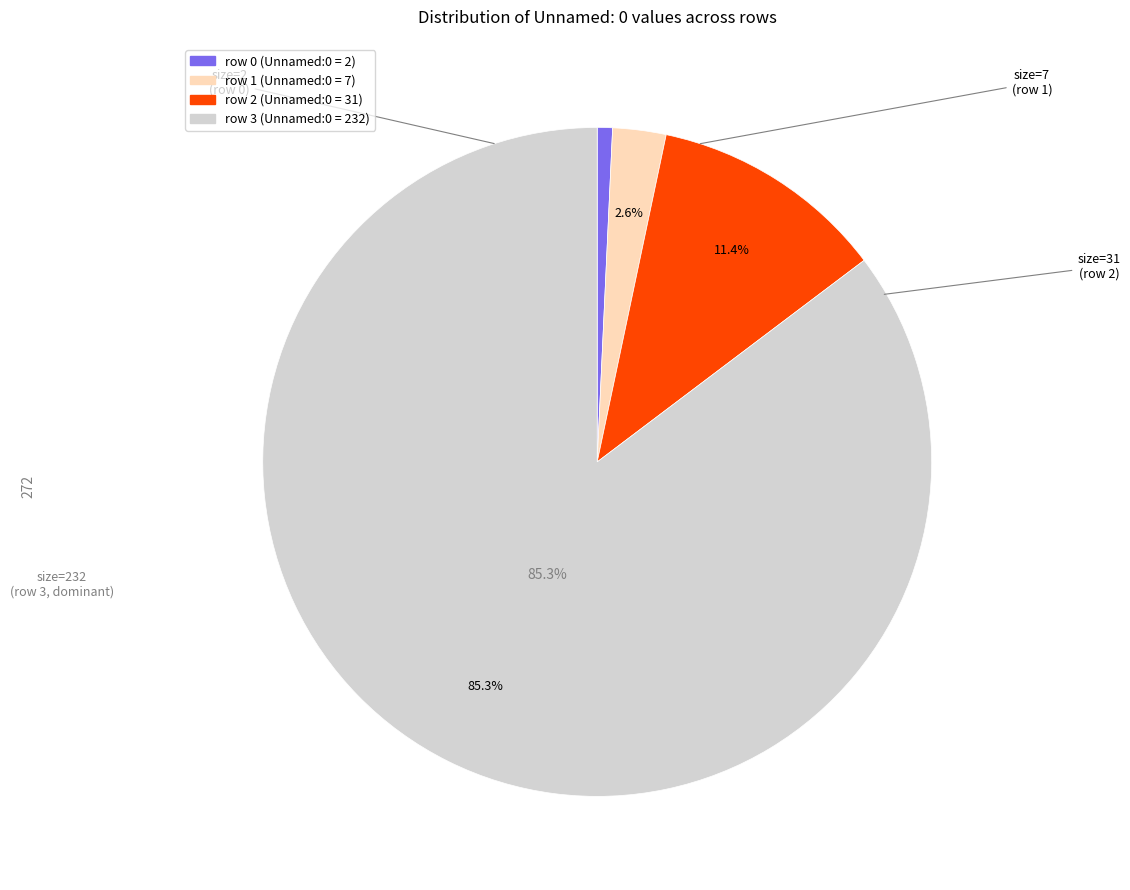

How many segments does this pie chart have?

4